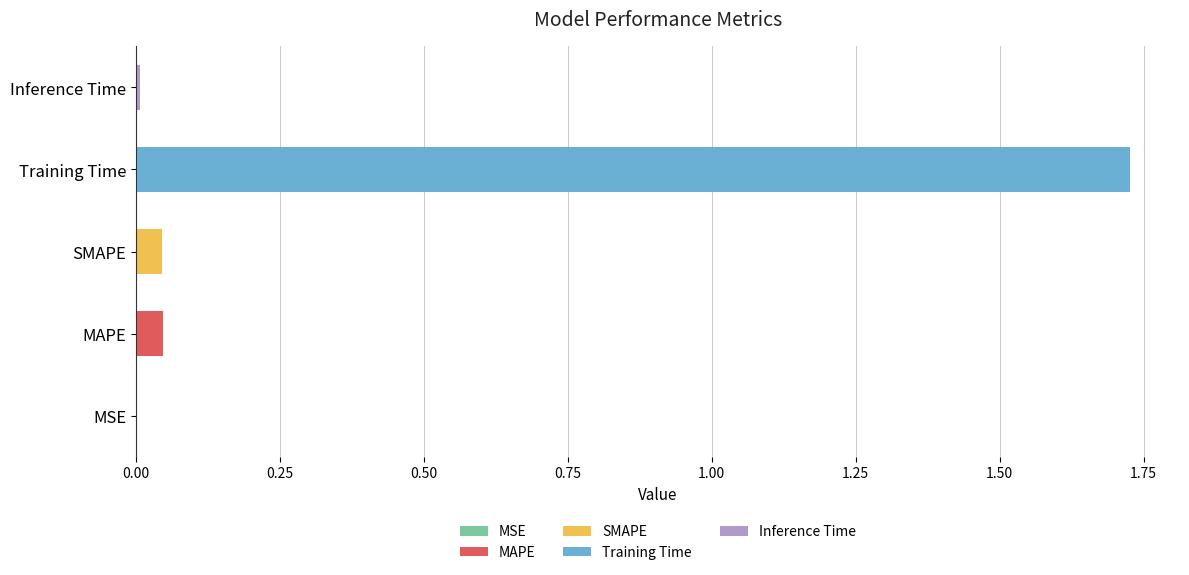

What position from the right is MAPE?

4